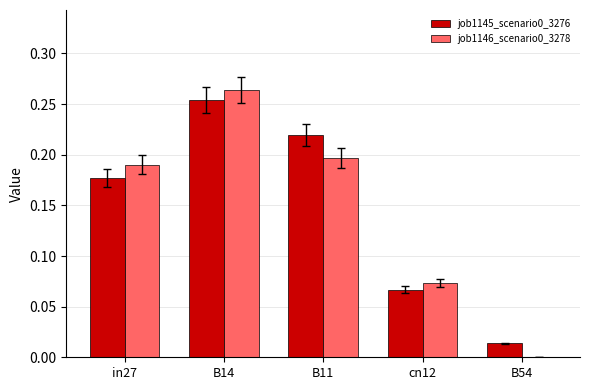

The value of job1146_scenario0_3278 at B54 is 0.0. True or false?

True